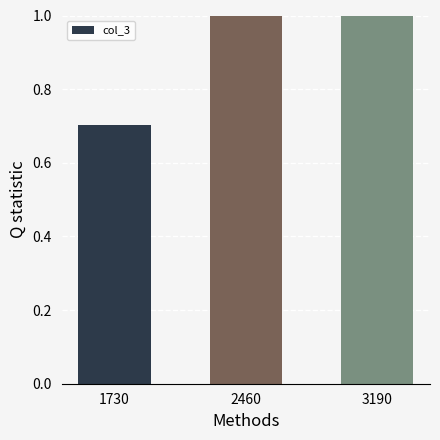

Where is the data nearest to the value 0?

1730